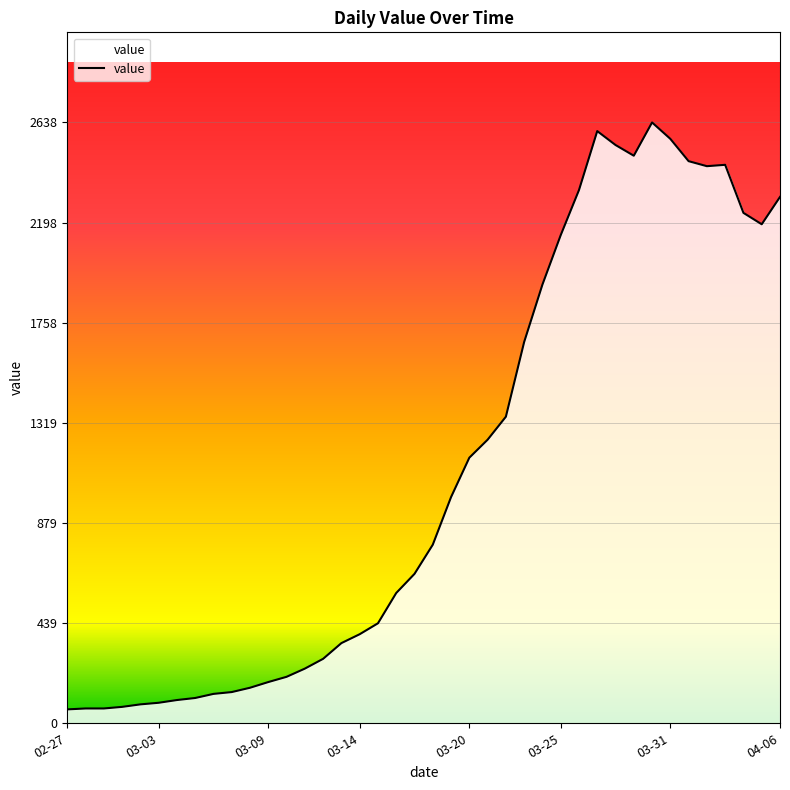

What is the greatest value displayed?

2638